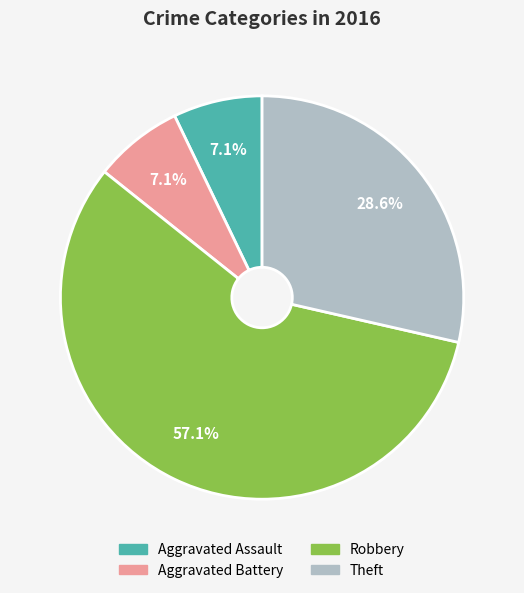

To the nearest percent, what is the combined percentage of Aggravated Assault and Robbery?

64%